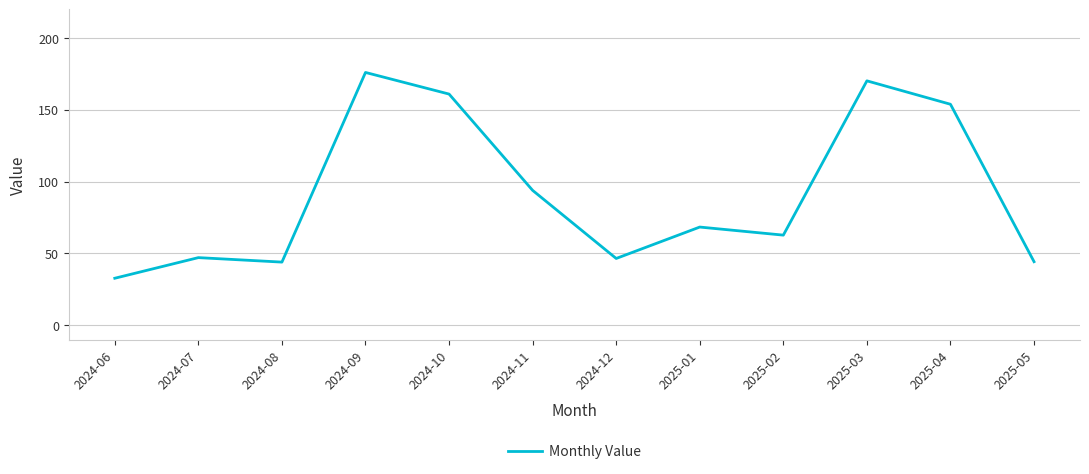

Does the chart display data point markers on the line(s)?

No